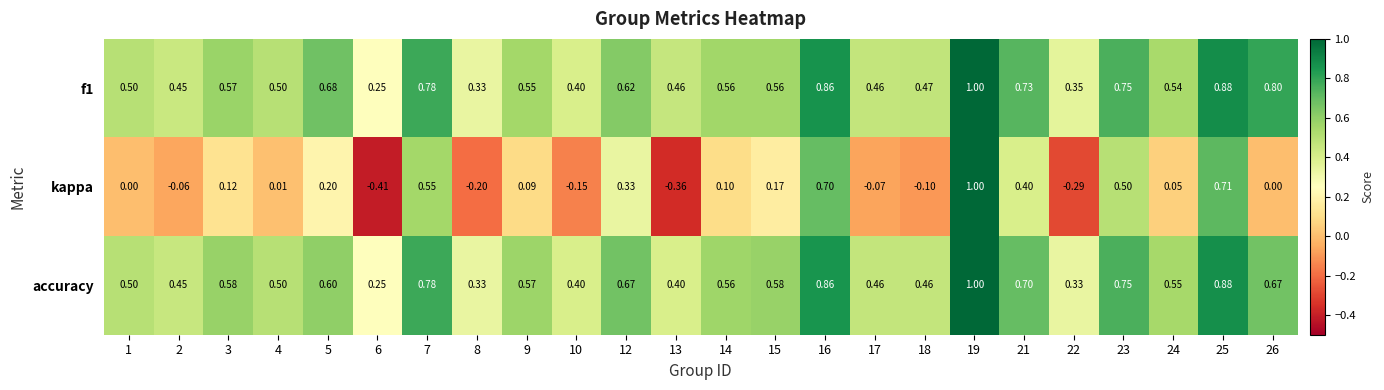

Between 13 and 24, which series saw the biggest shift?

kappa